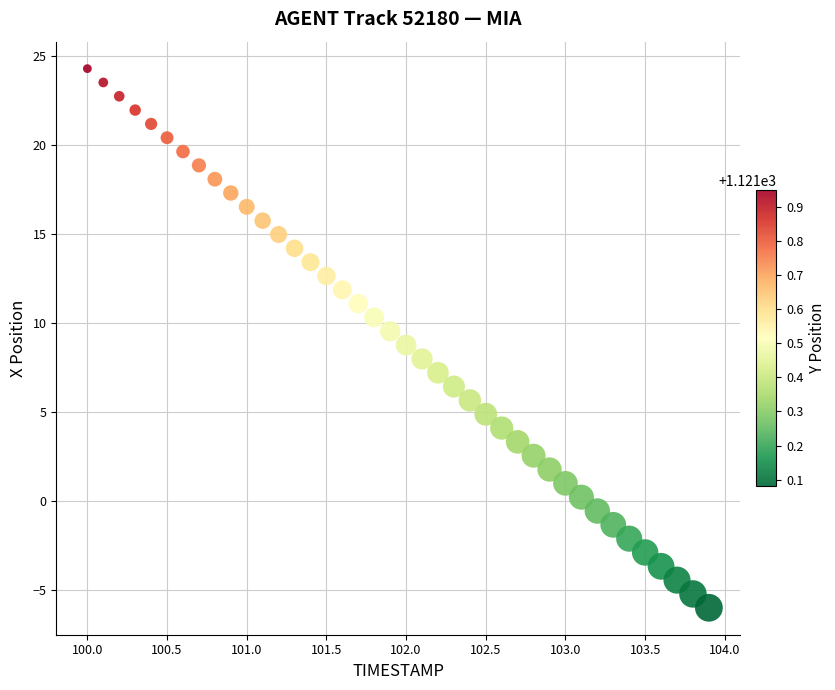

What is the range of X values (max minus min)?

3.9